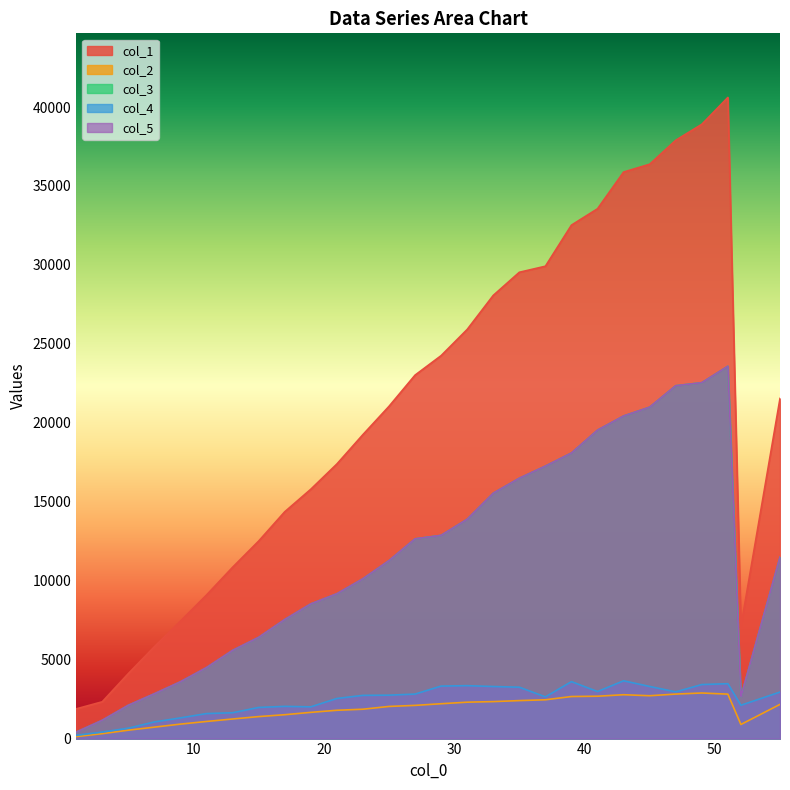

How many data points in col_4 are less than 2750?

14